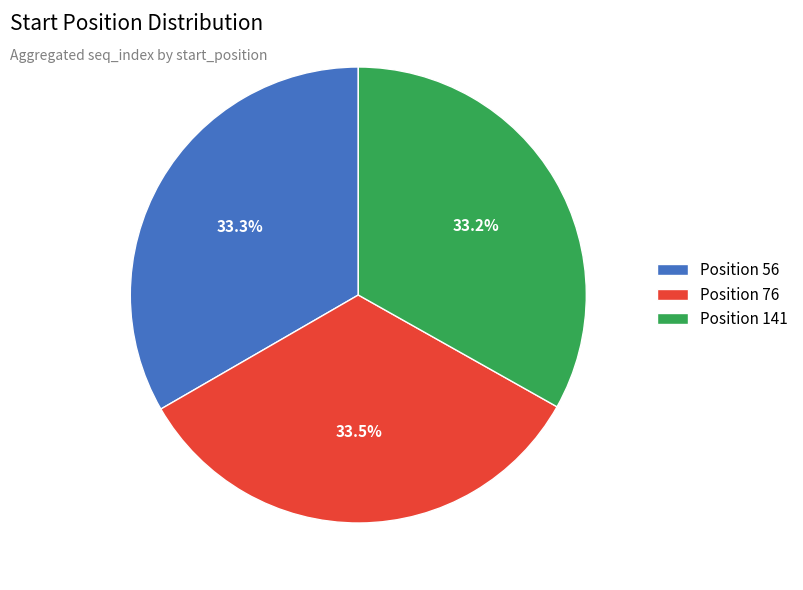

Approximately how many times larger is the value at Position 56 compared to Position 141?

1.0